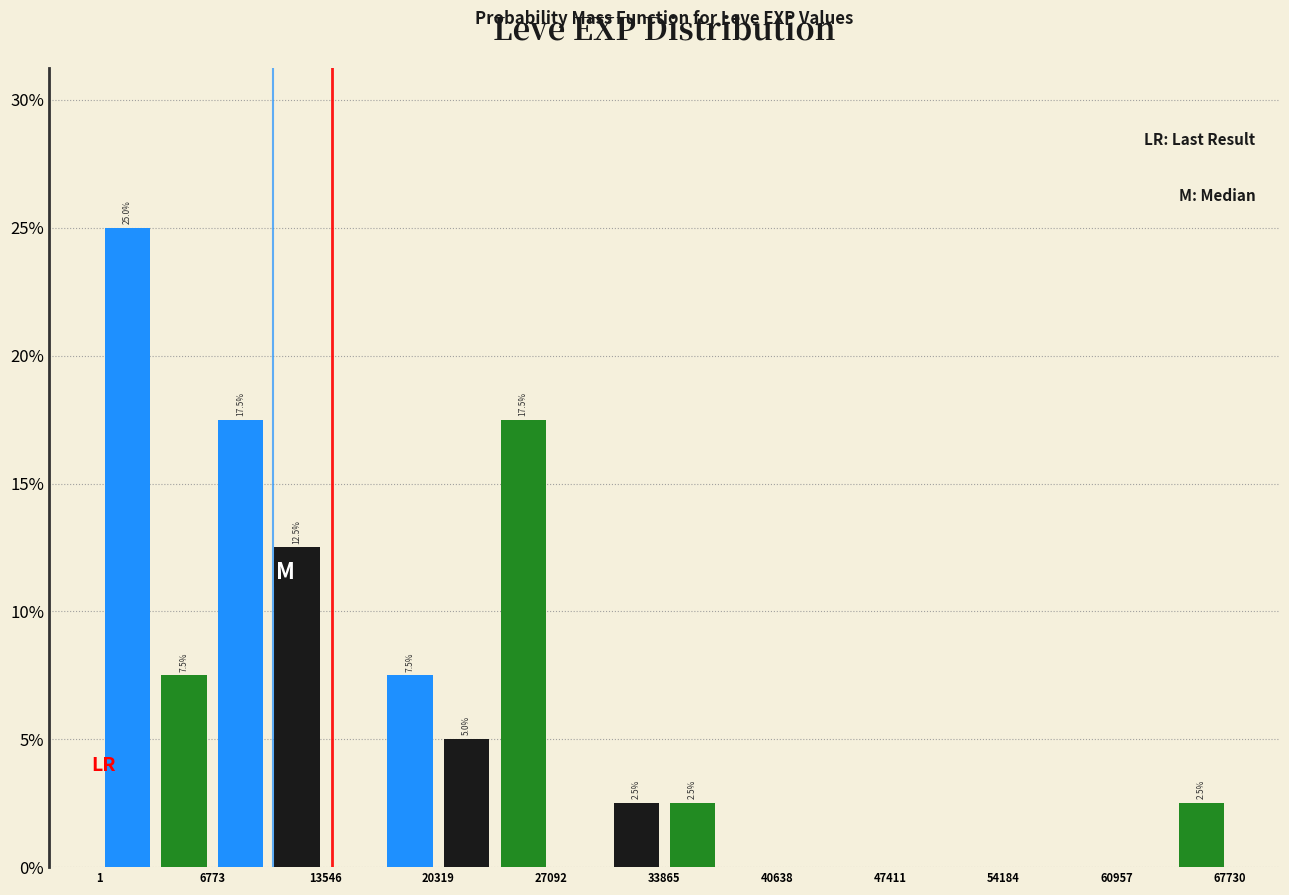

Read against the x-axis, roughly where is the centre of the tallest bar?

2000